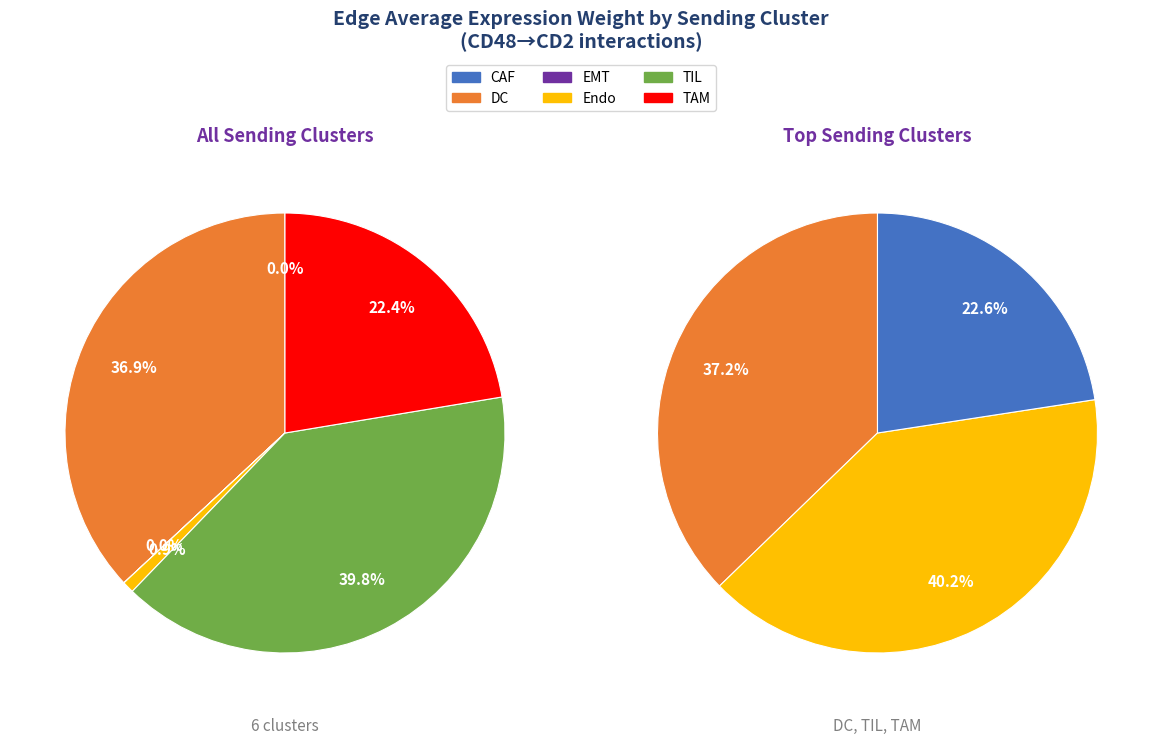

Which has a higher value, TAM or EMT?

TAM